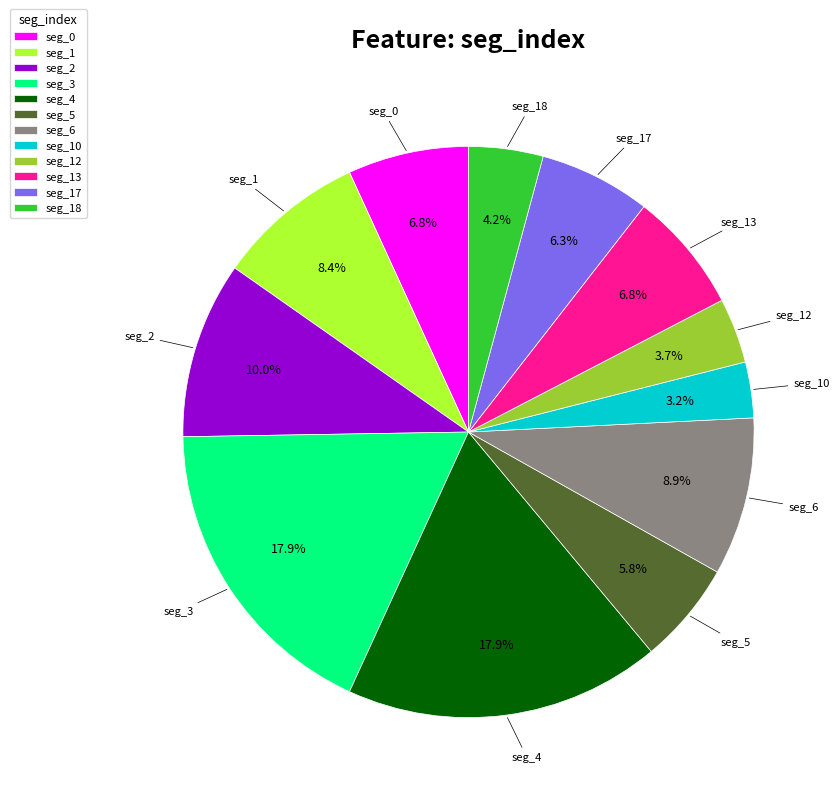

Combined, what portion of the pie is seg_17 and seg_10?

9.5%